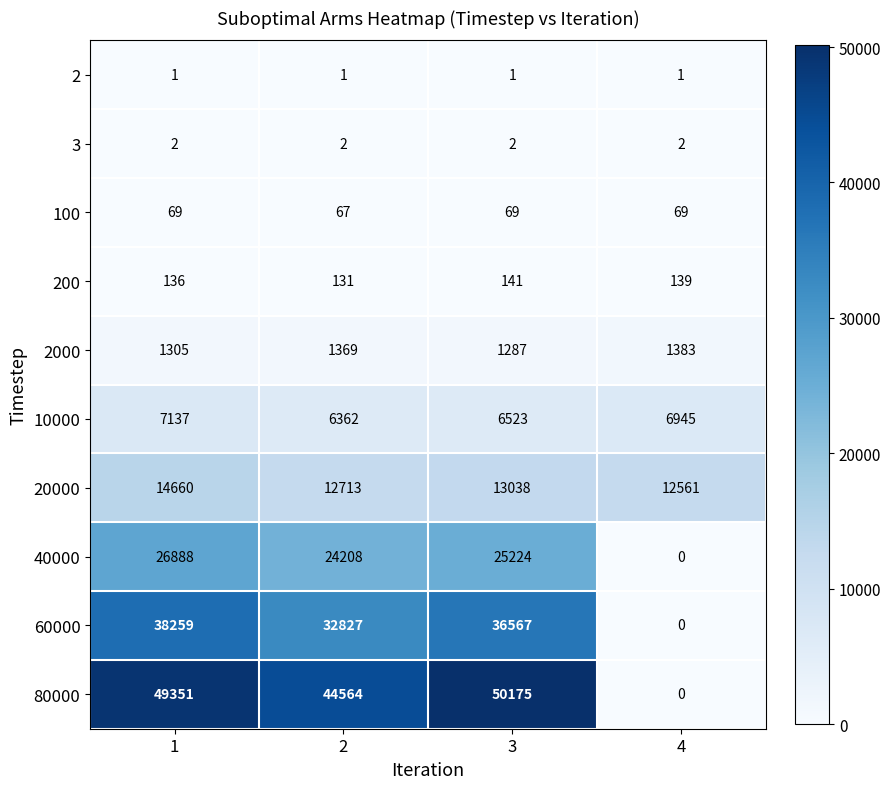

What is the difference between the maximum and minimum values in the 40000 series?

26888